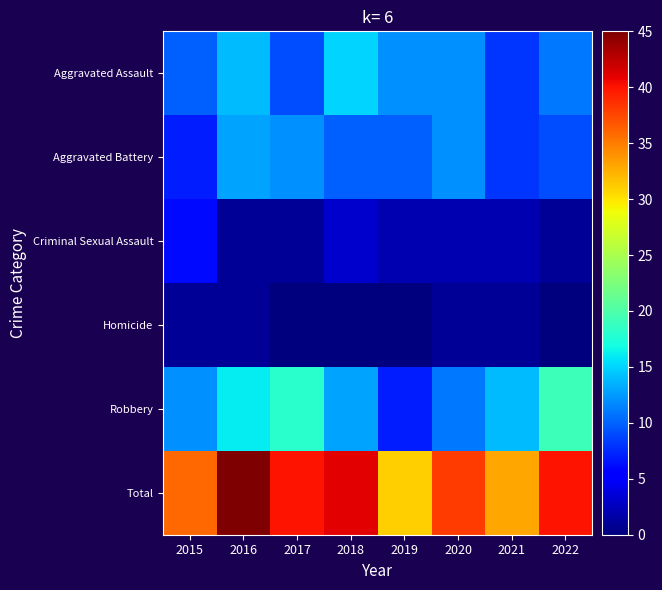

What is the difference between the highest and lowest values at 2016?

44